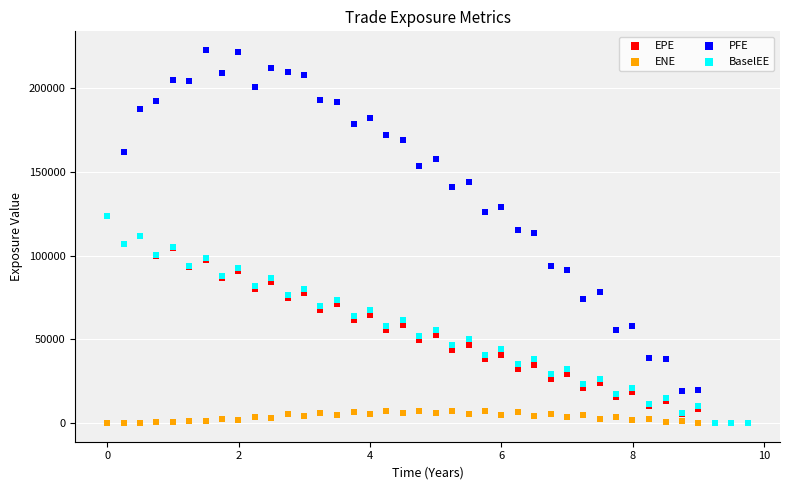

Which series has the widest spread of Y values?

PFE